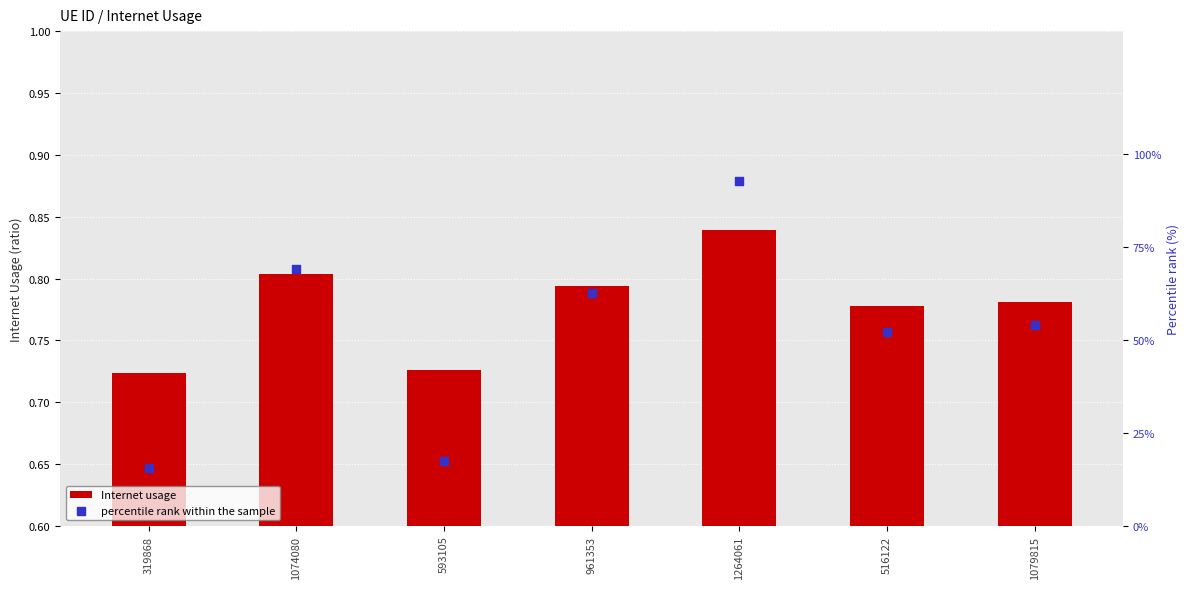

At how many categories does at least one series exceed 63?

2